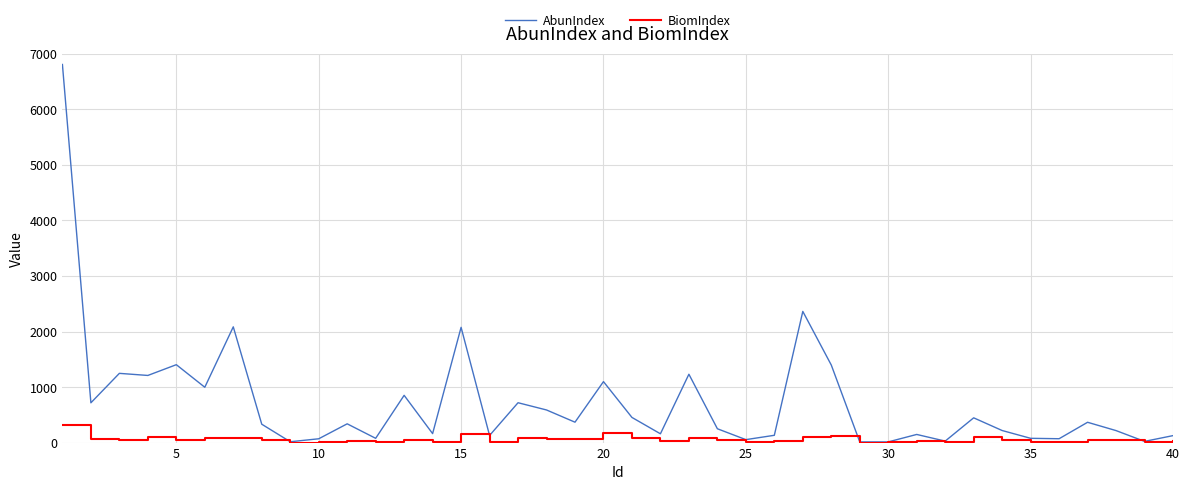

In BiomIndex, how many points are higher than both neighbors (excluding endpoints)?

12